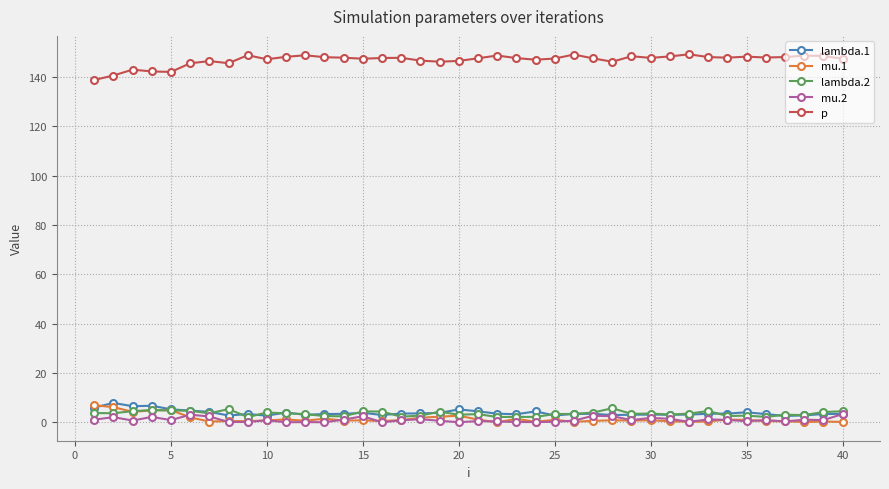

Count the number of data series in this chart.

5